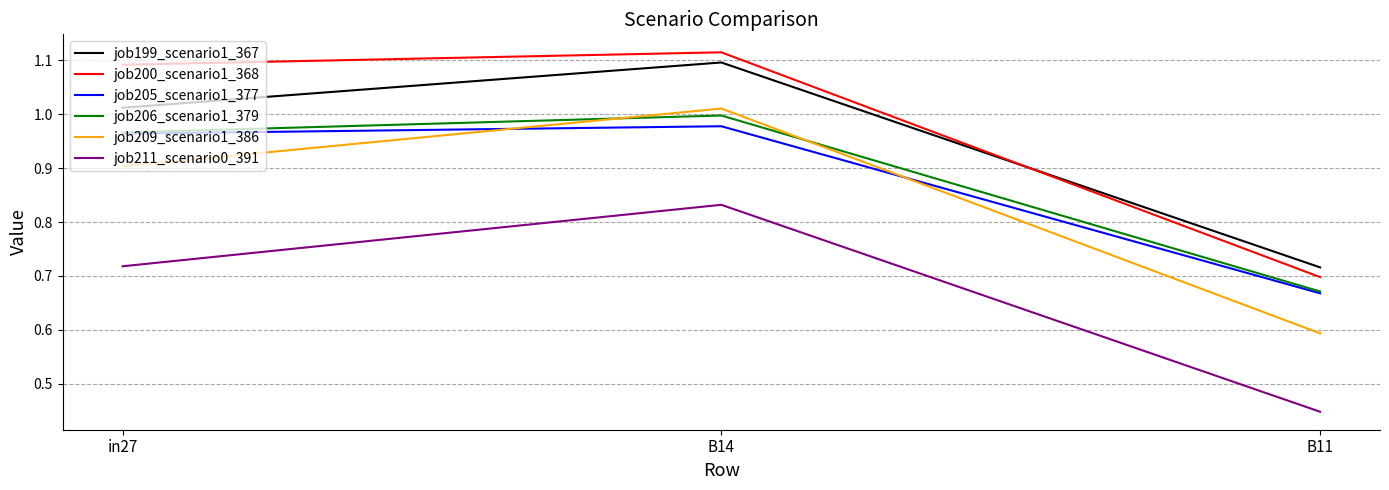

What position from the right is B14?

2